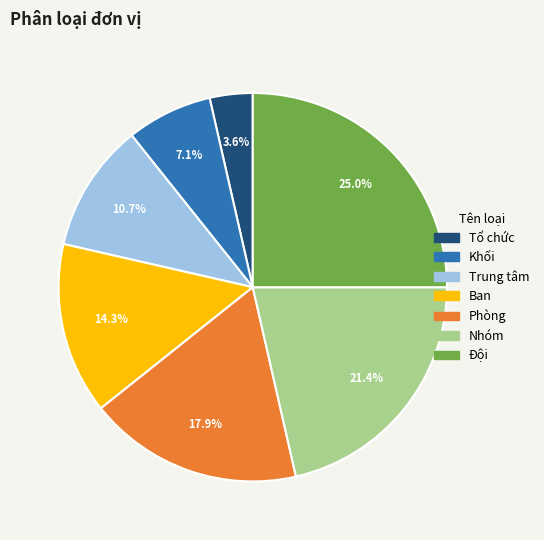

Does Nhóm represent more than half of the total?

No